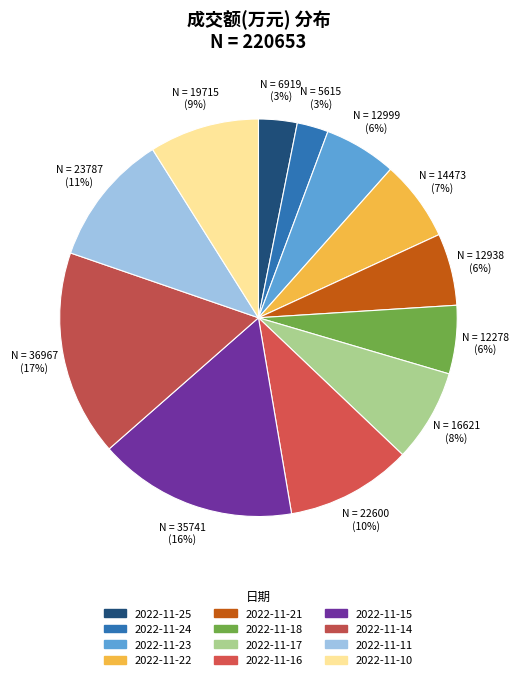

What is the smallest slice in the pie chart?

5615